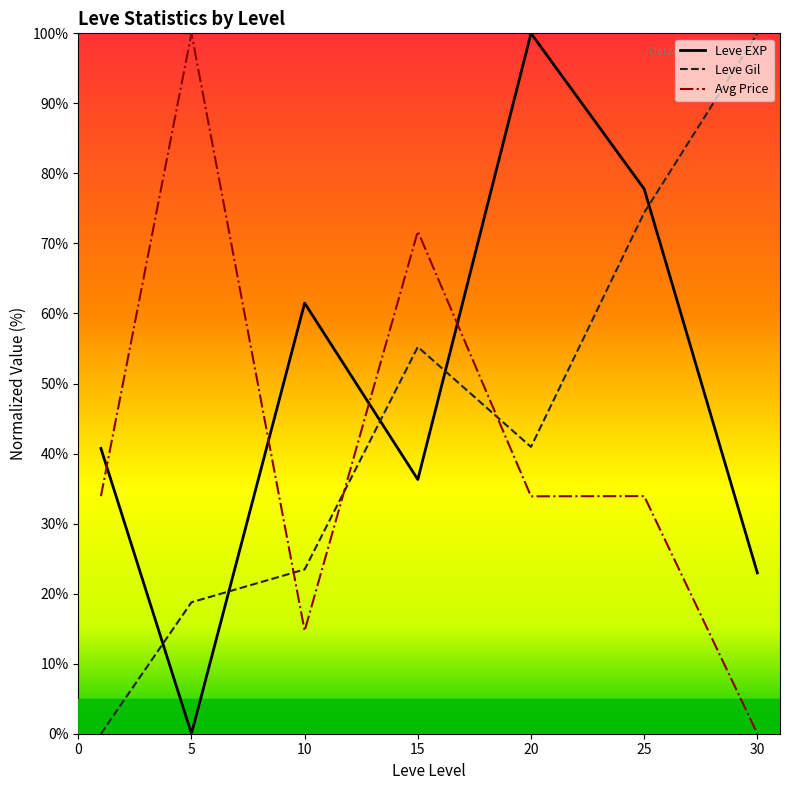

How many distinct data groups are displayed?

3